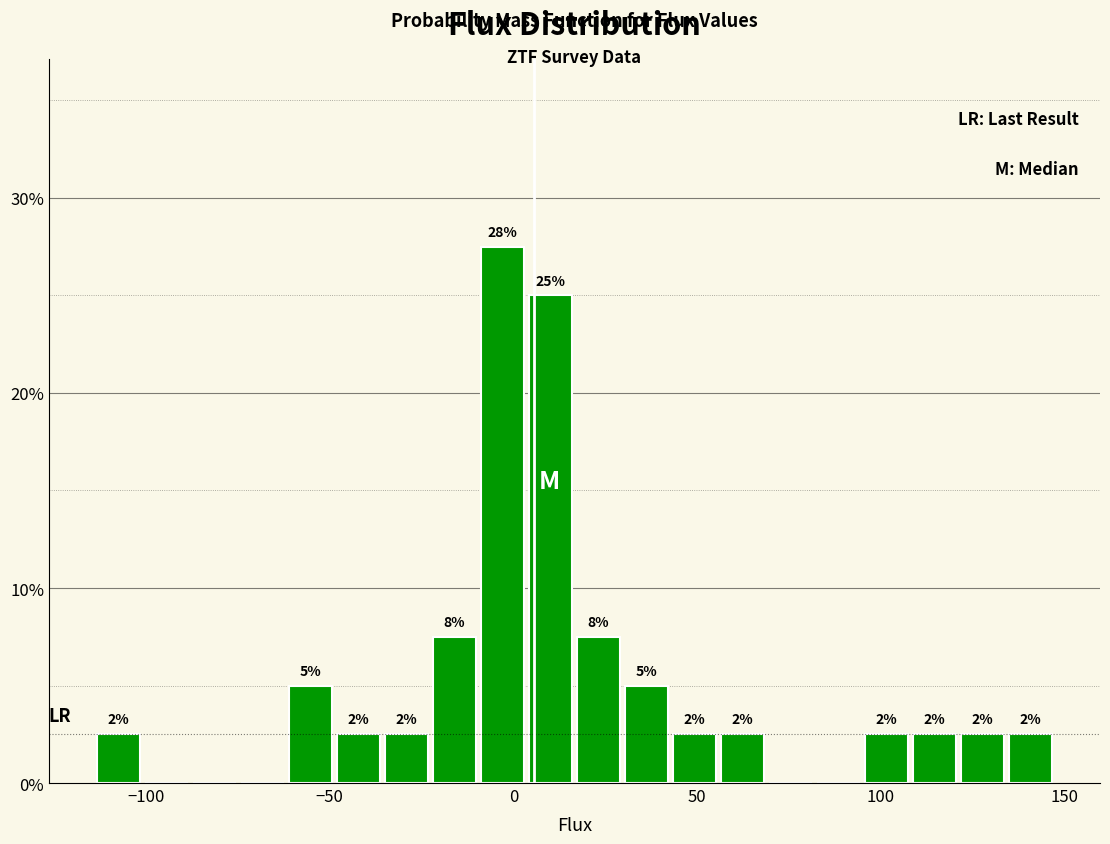

Read against the x-axis, roughly where is the centre of the tallest bar?

-5